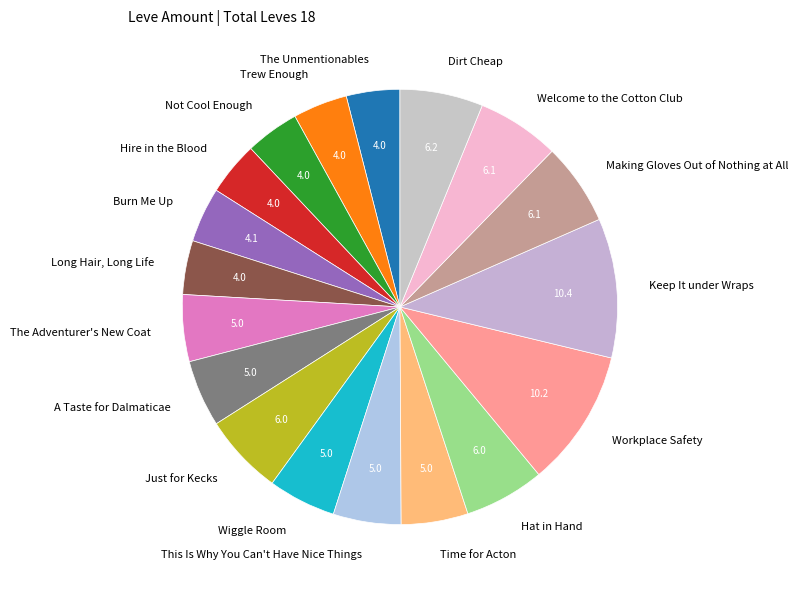

Is Welcome to the Cotton Club the majority of the pie?

No